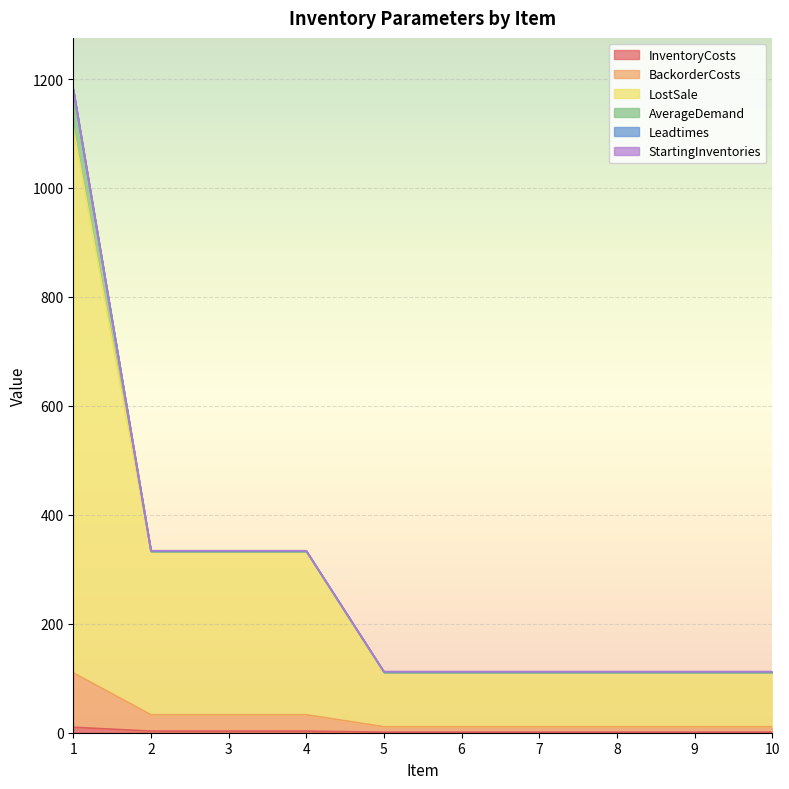

True or false: InventoryCosts has more than 0 interior local peaks.

False